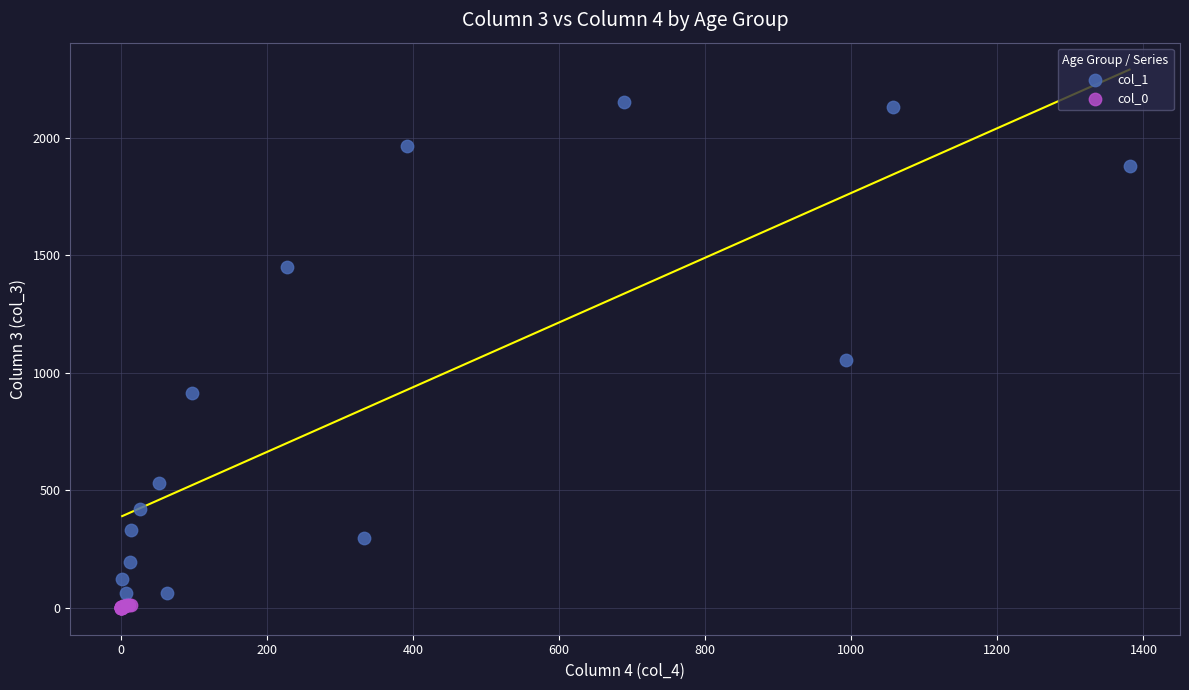

Which series has the widest spread of Y values?

col_1